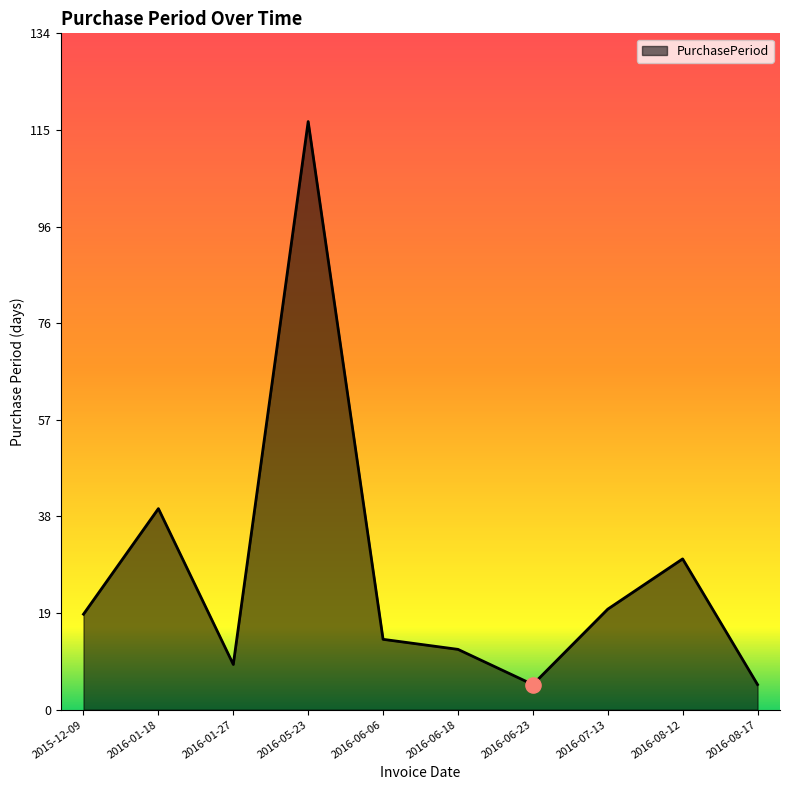

Which has a higher value, 2015-12-09 or 2016-05-23?

2016-05-23